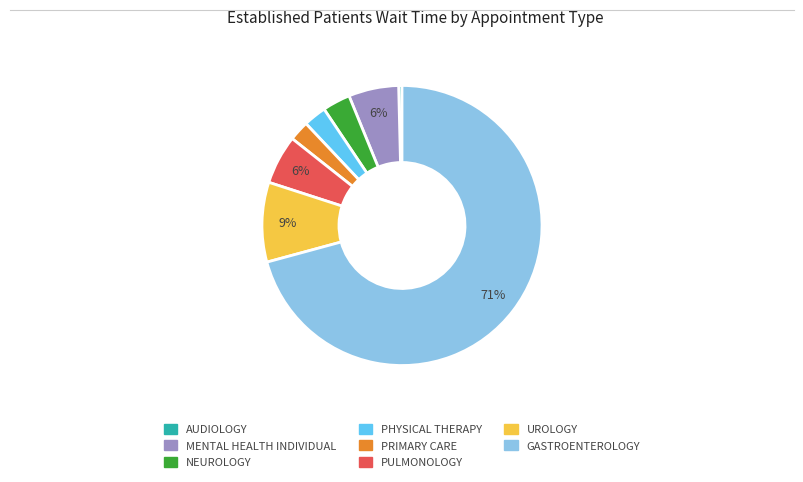

How many slices are in this pie chart?

8